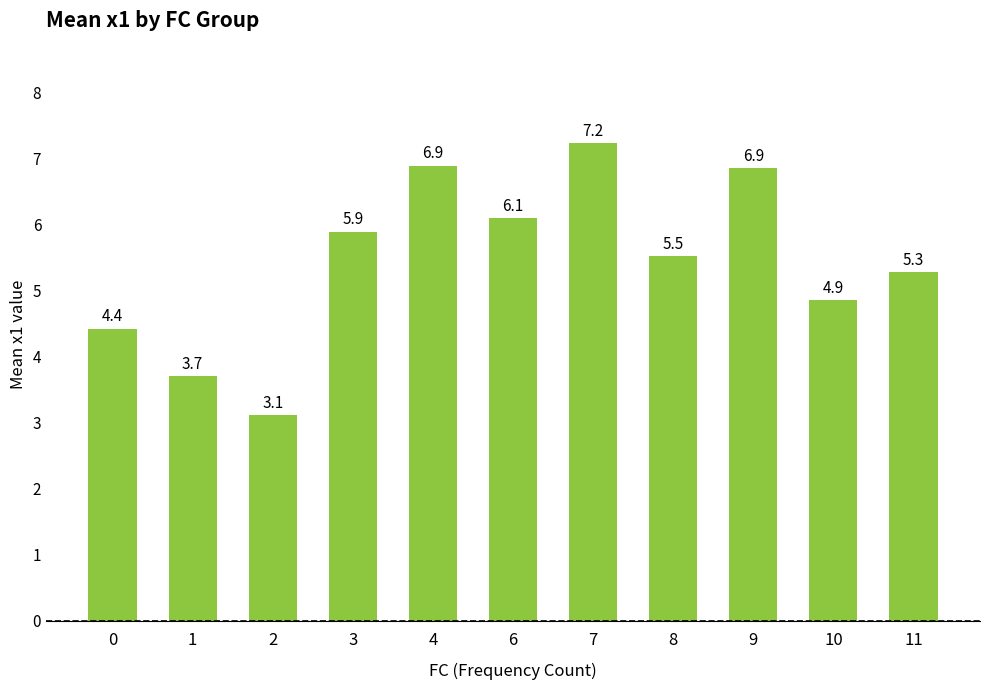

What is the difference between the maximum and second lowest values?

3.5